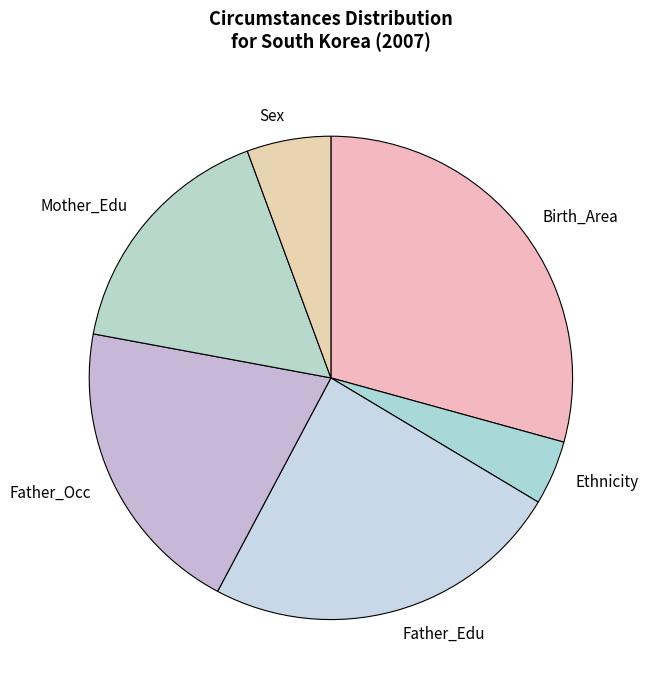

Between Birth_Area and Ethnicity, which is larger?

Birth_Area